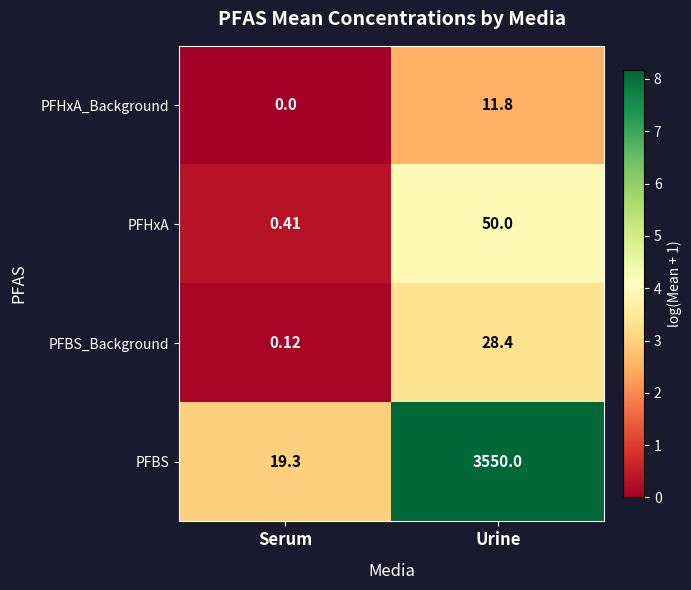

Rank the categories by PFBS value from highest to lowest.

Urine, Serum